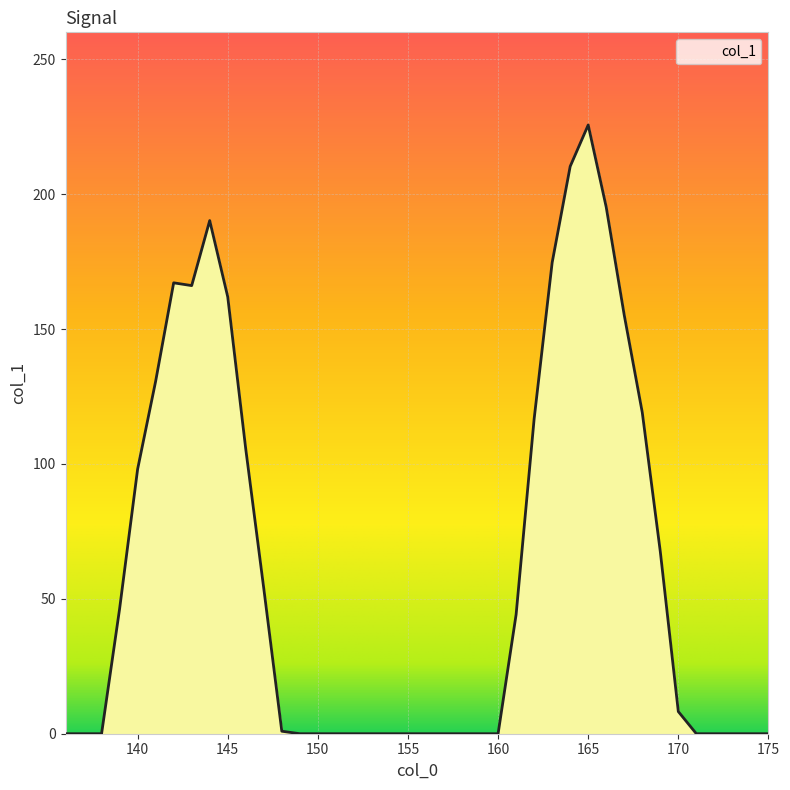

What is the greatest value displayed?

225.7